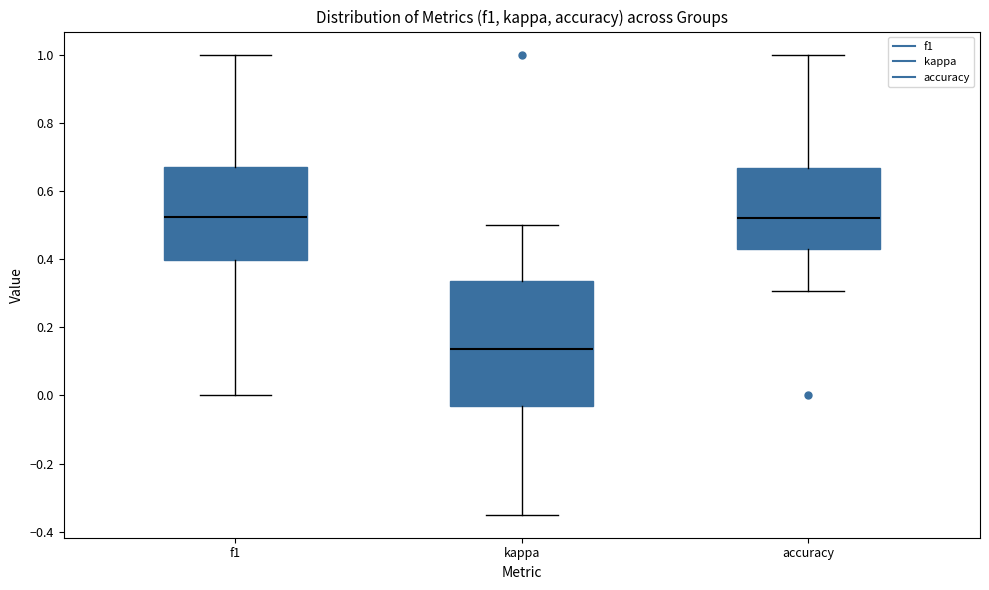

Where does the lower whisker of the box for f1 end on the y-axis? The values are not printed on the chart, so give them approximately, as read against the axis.

0.00